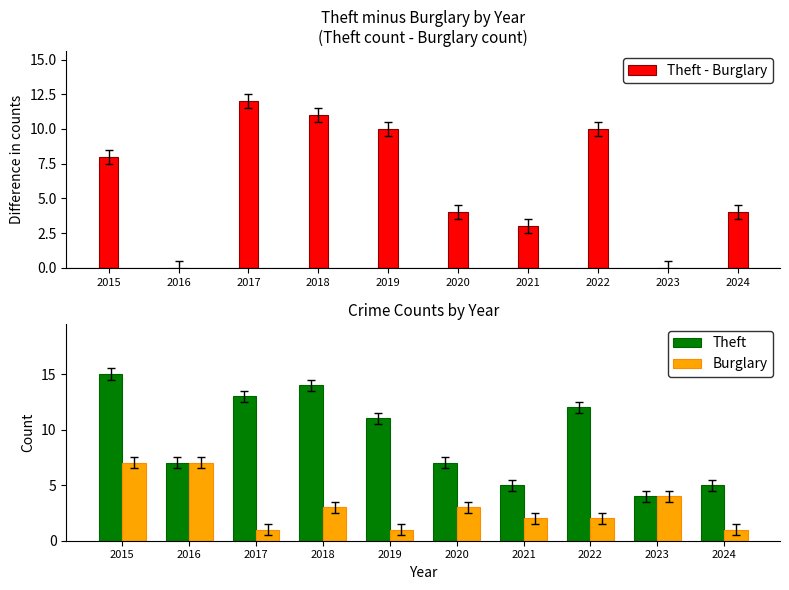

List the series in order of their overall mean, lowest first.

Burglary, Theft - Burglary, Theft